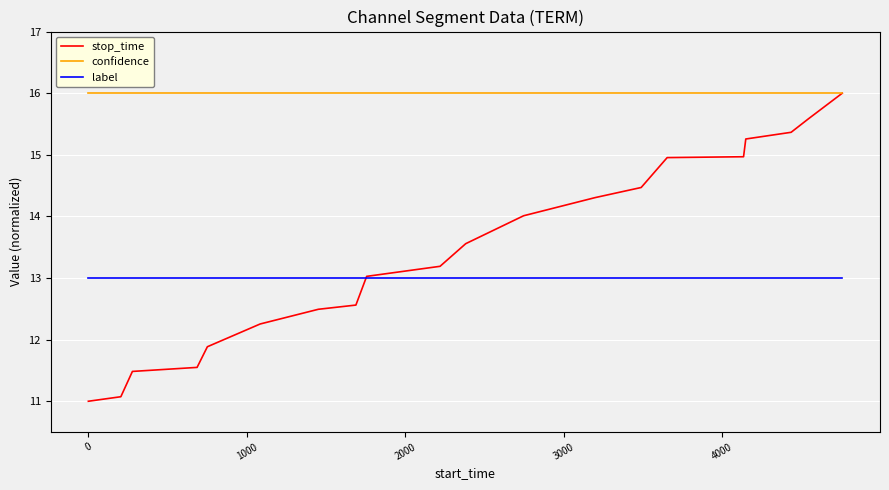

True or false: stop_time has more than 1 interior local peaks.

False